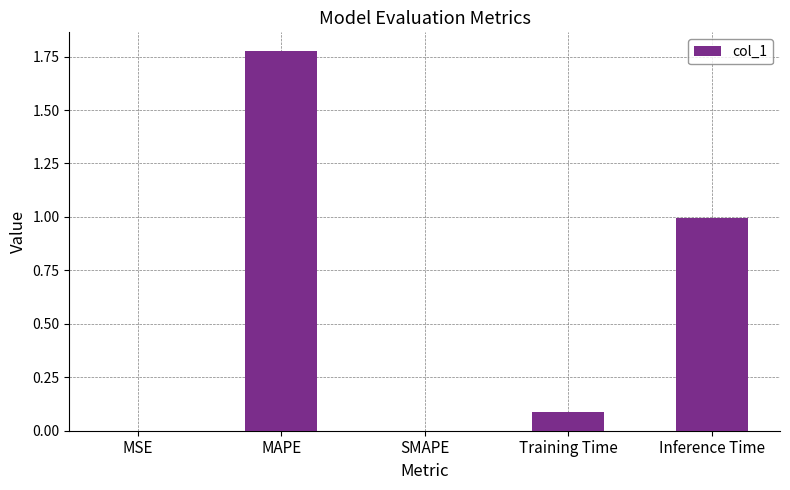

Read the value at Training Time.

0.1